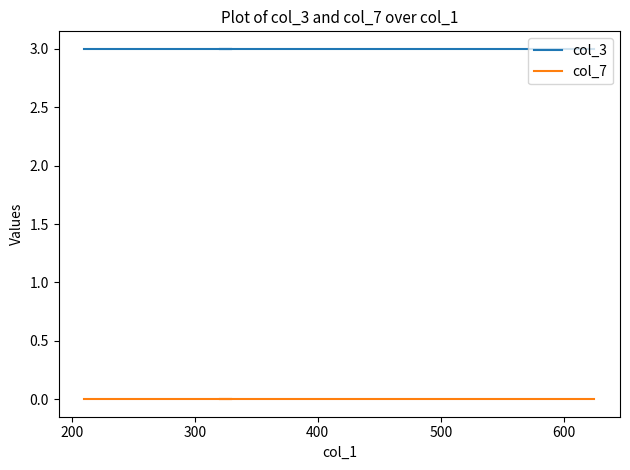

Rank the series by their average value, from highest to lowest.

col_3, col_7